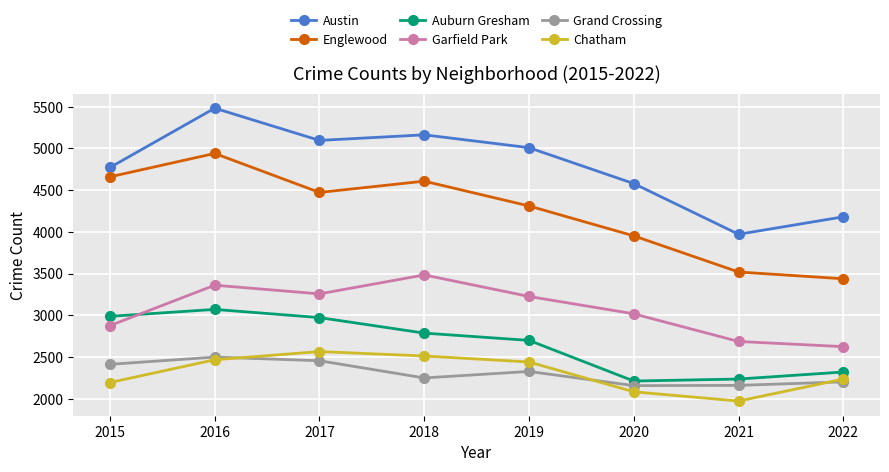

Which series changed the most between 2015 and 2016?

Austin